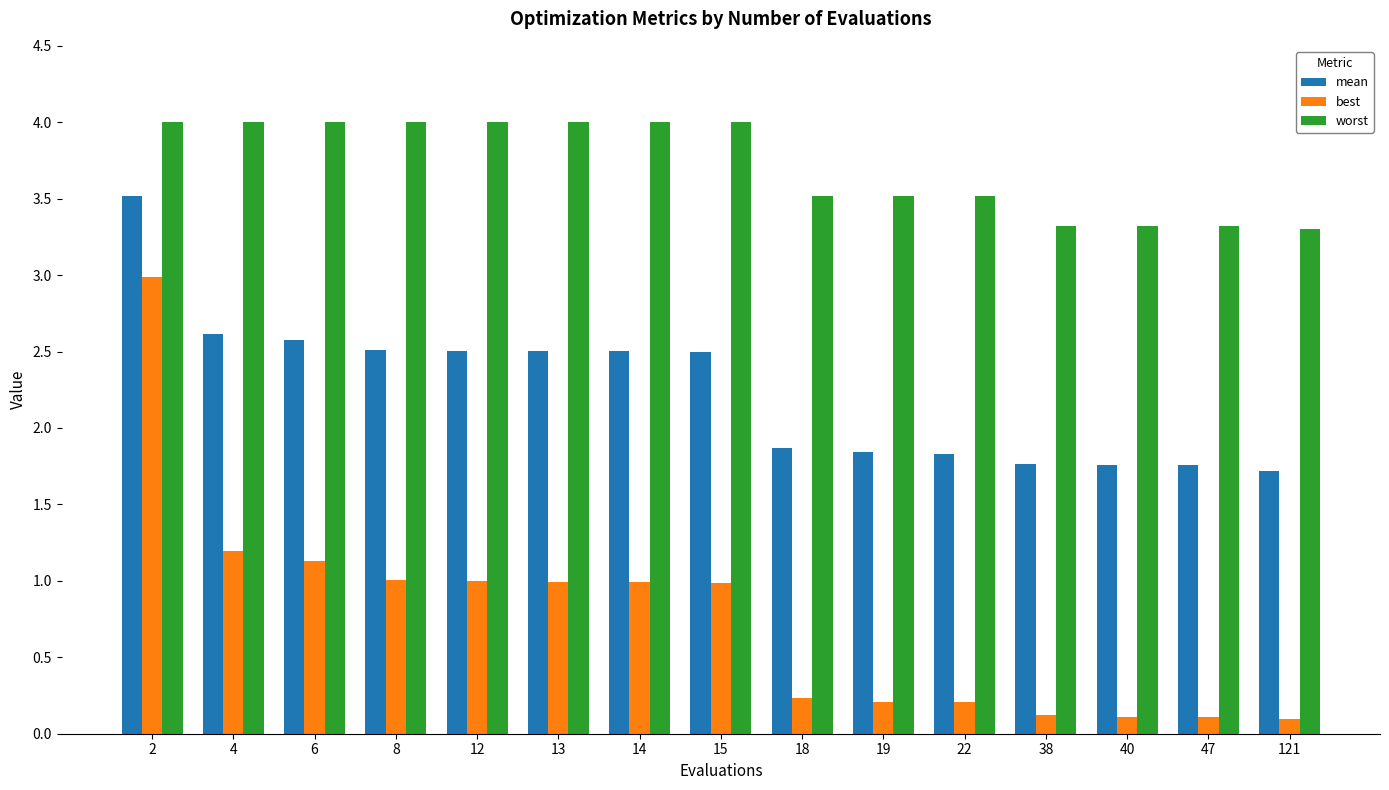

At 4, list the series in order from smallest to largest.

best, mean, worst